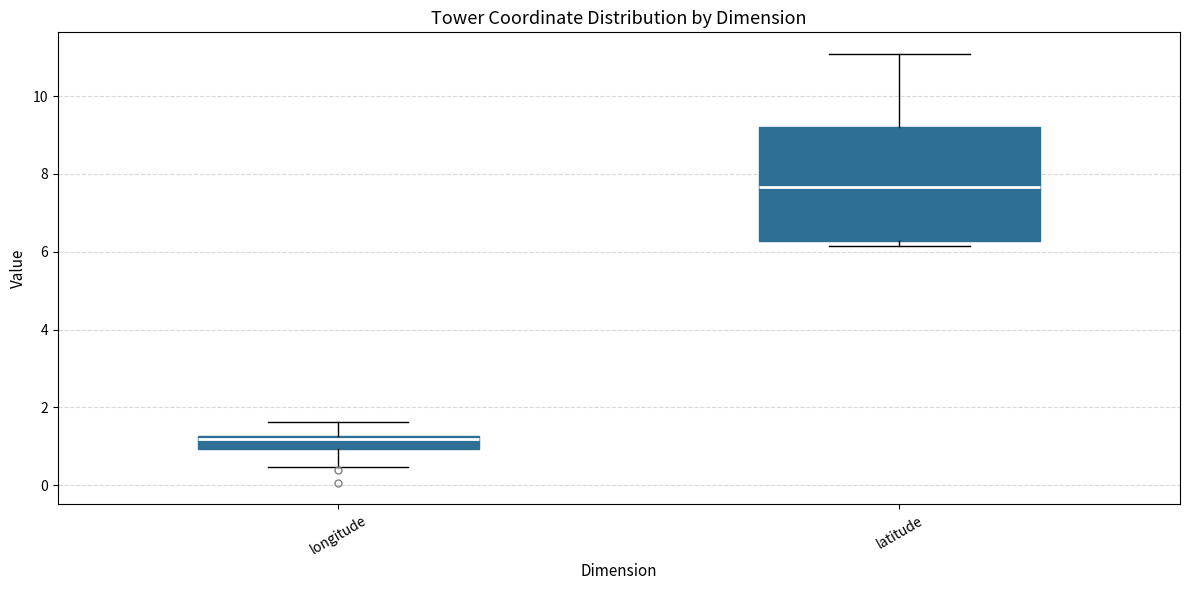

Which box's median line is the highest?

latitude